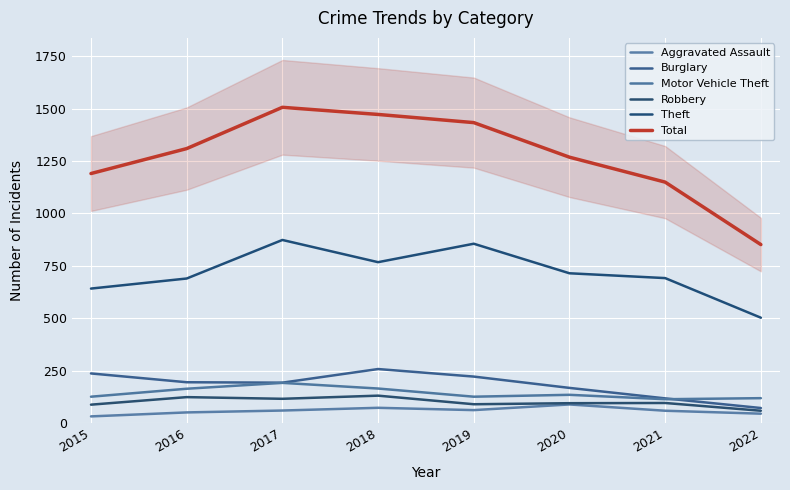

What is the difference between the maximum and minimum values in the Theft series?

371